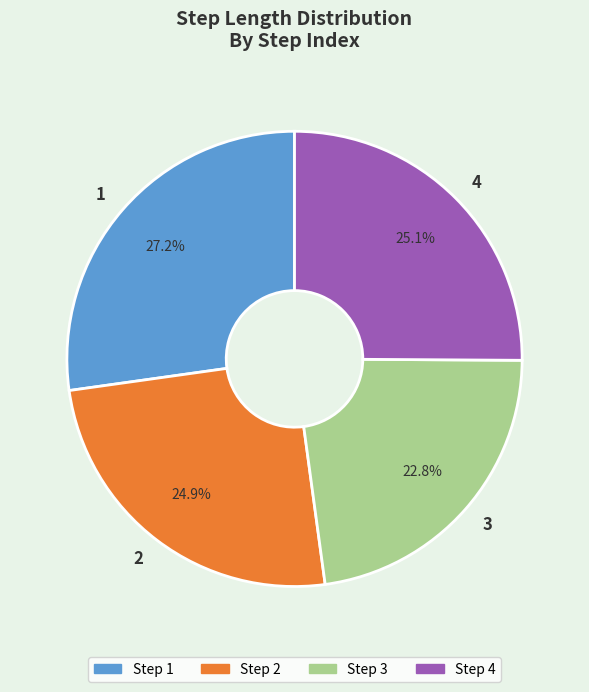

To the nearest percent, what percentage of the pie is 1?

27%